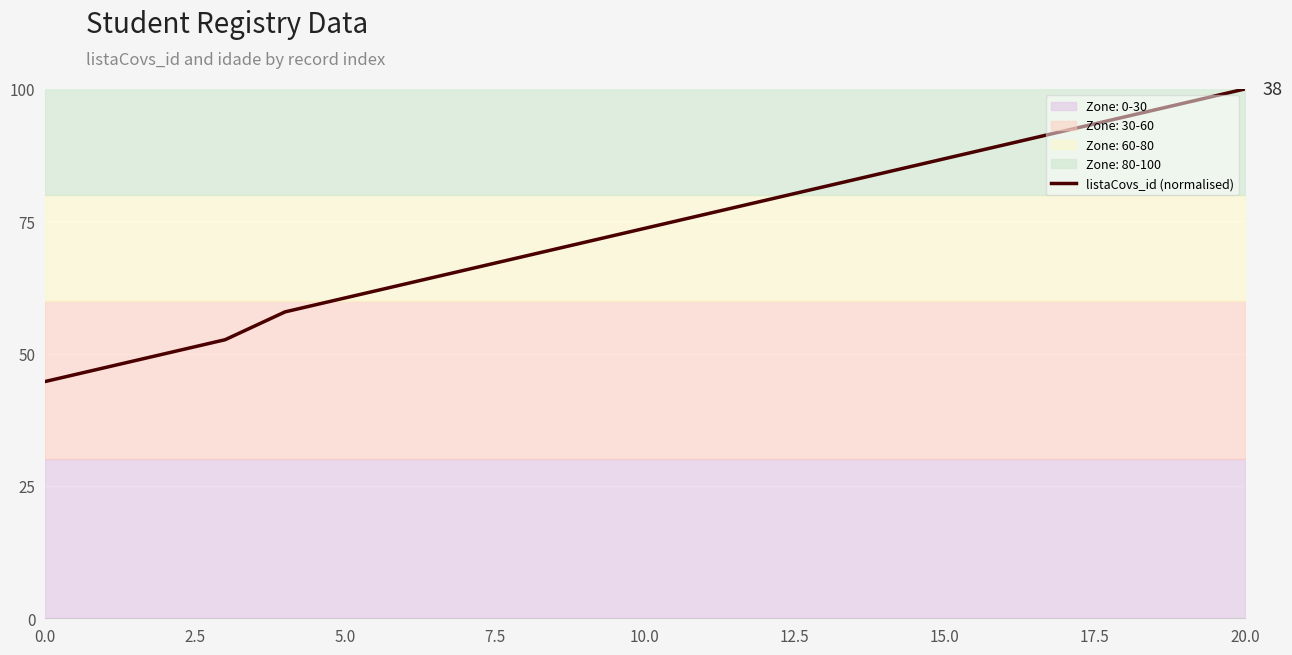

What is the label of the 12th point from the left?

11